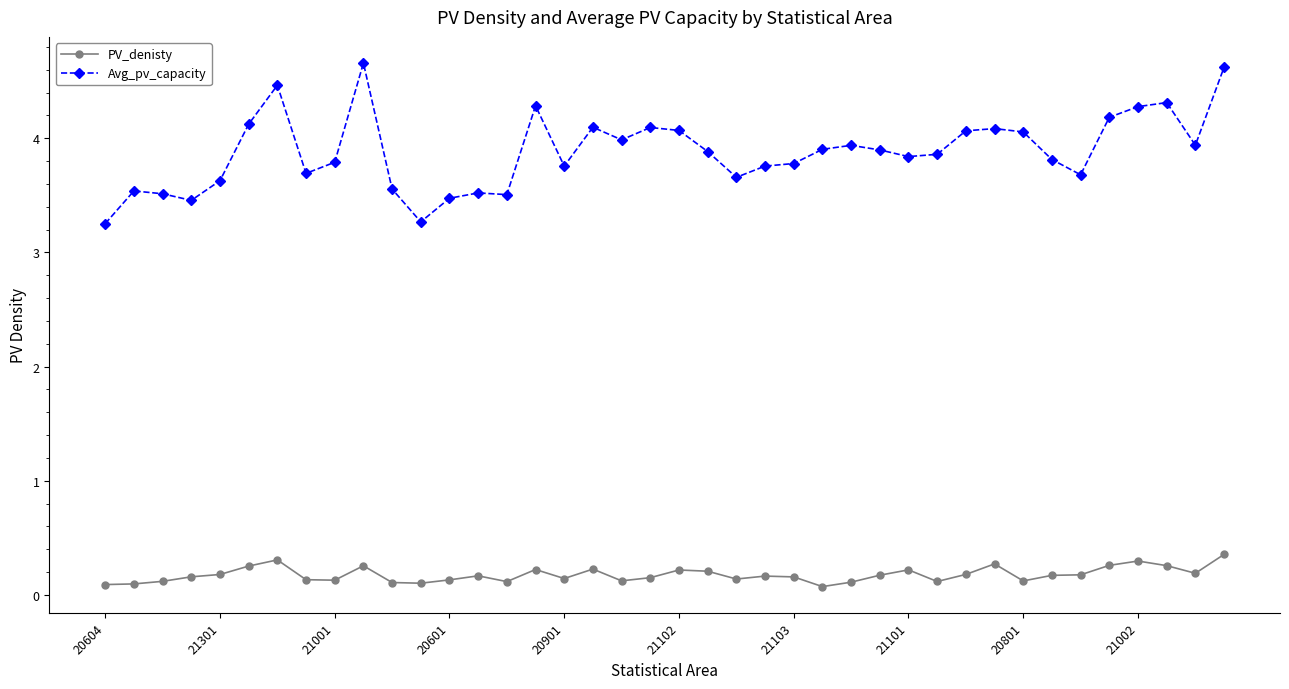

What is the maximum value for Avg_pv_capacity?

4.7